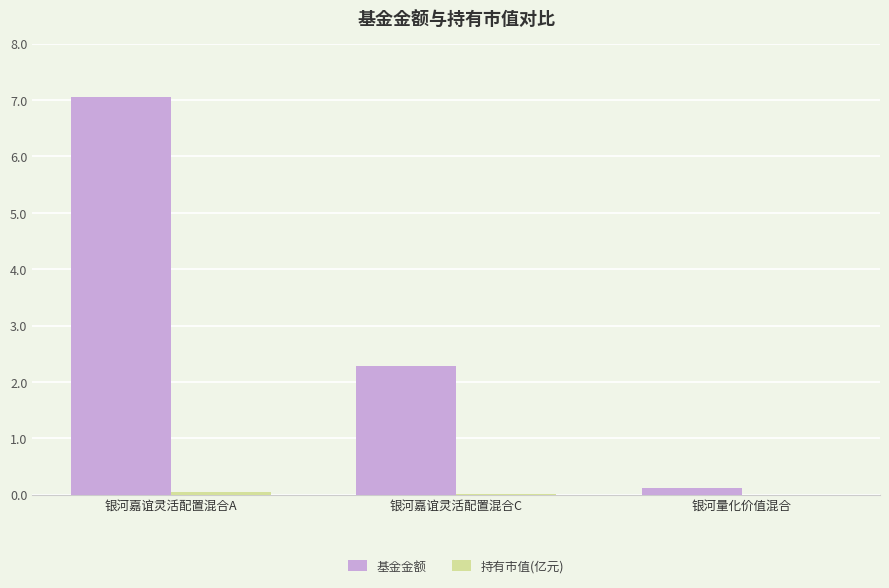

At which category is the sum across all series the highest?

银河嘉谊灵活配置混合A